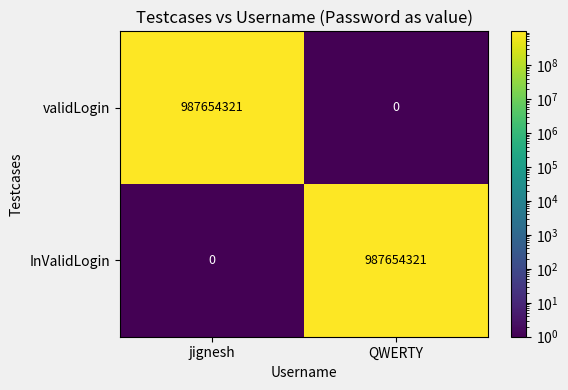

How many data points in validLogin are less than 987654321?

1